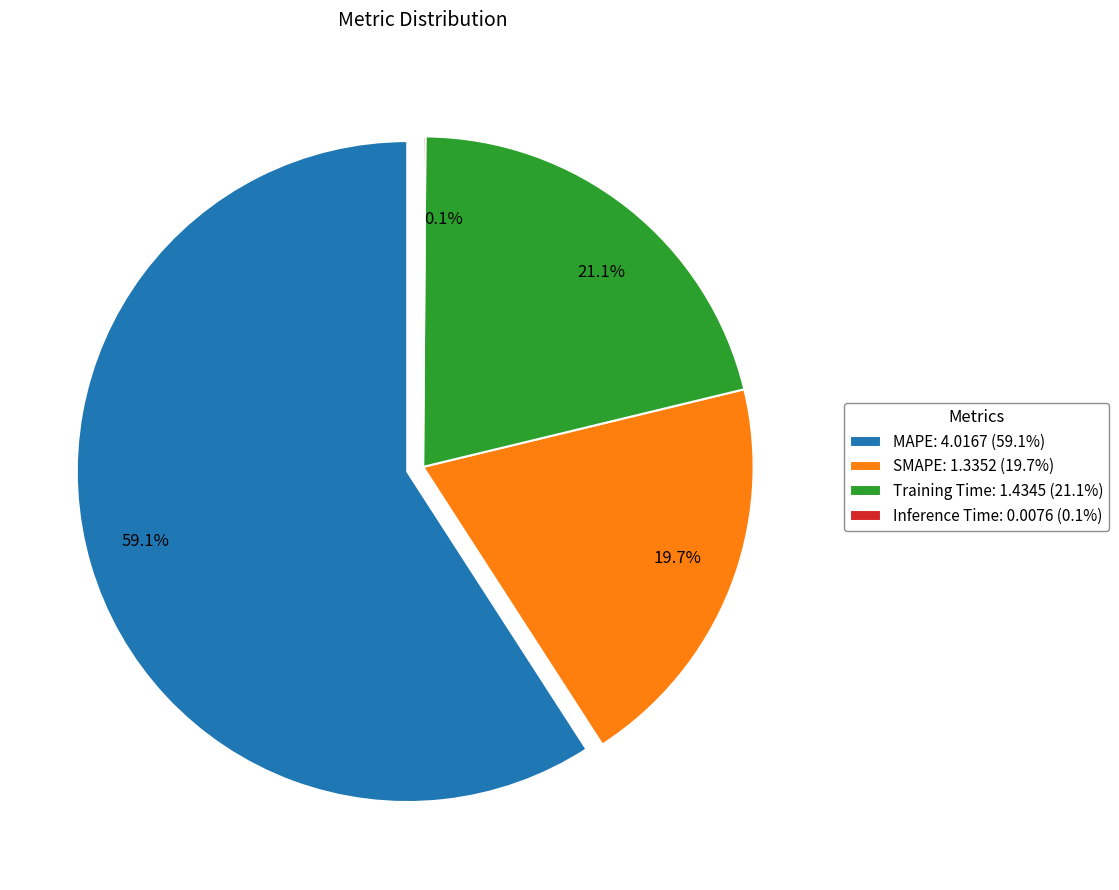

The SMAPE slice represents 20% of the pie. True or false?

True